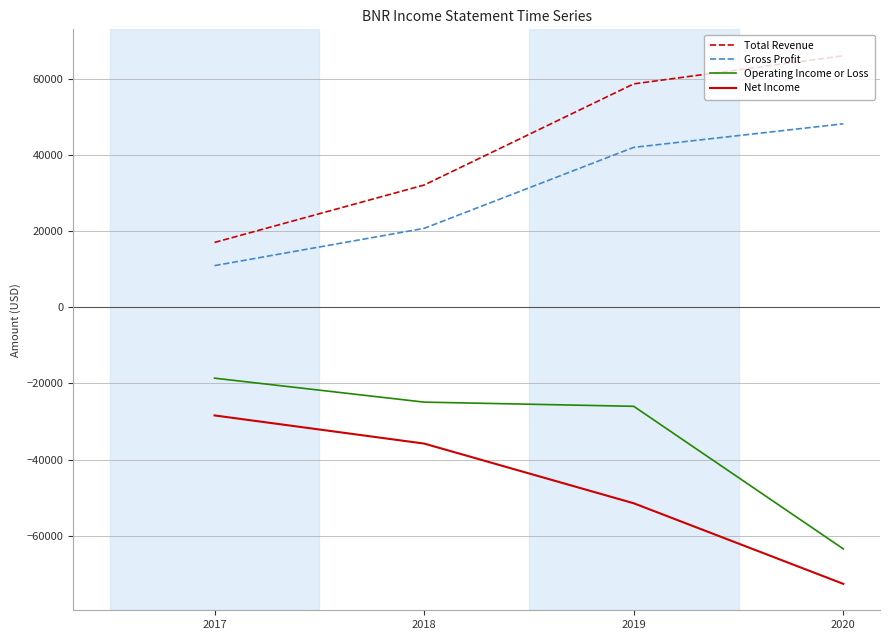

True or false: Gross Profit and Net Income intersect in this chart.

False